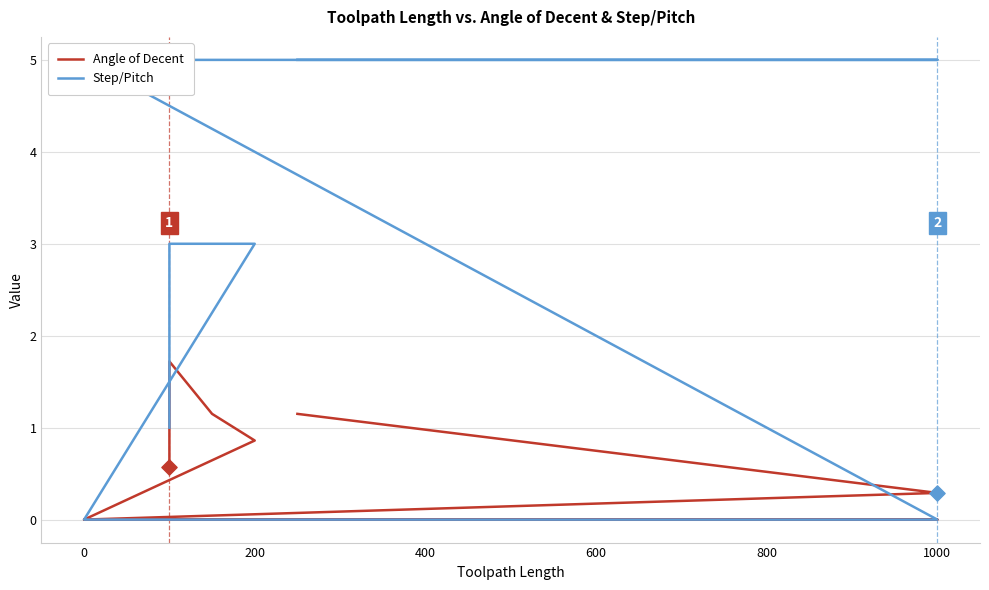

What is the total value across all series at 200?

3.9